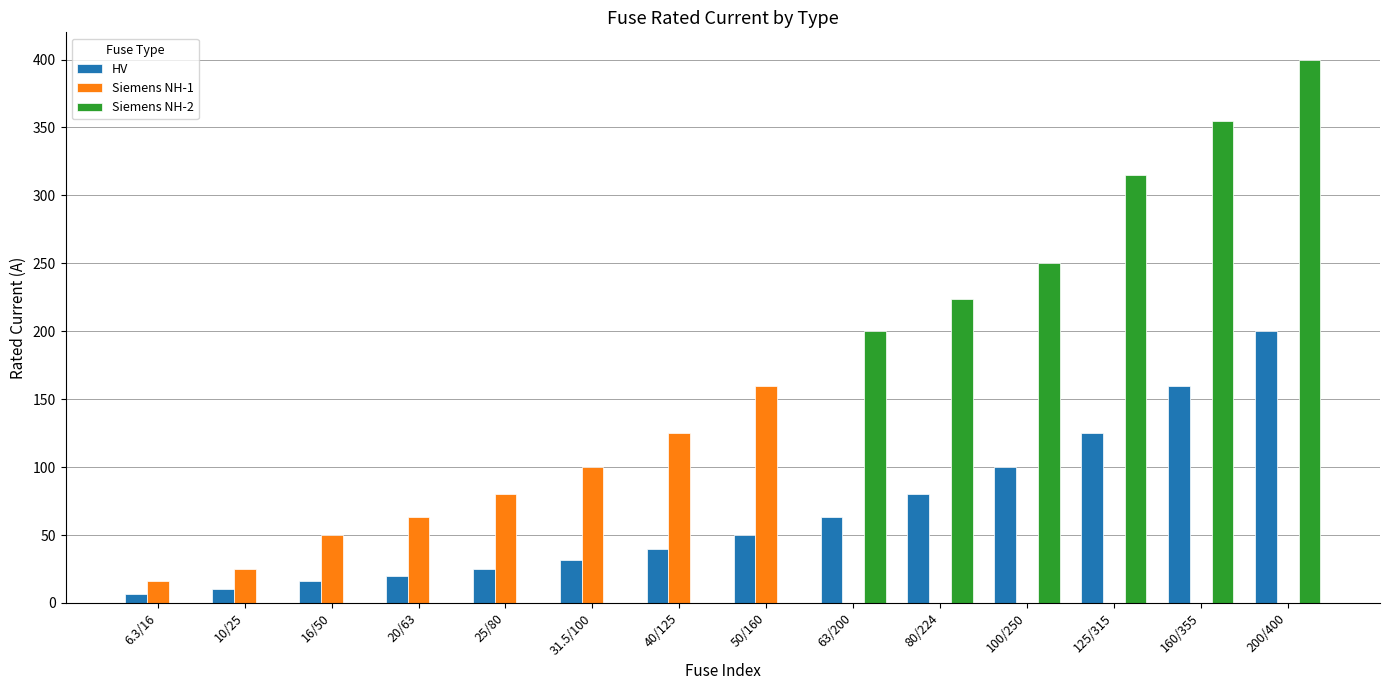

Are the bars grouped side by side (vs. stacked)?

Yes